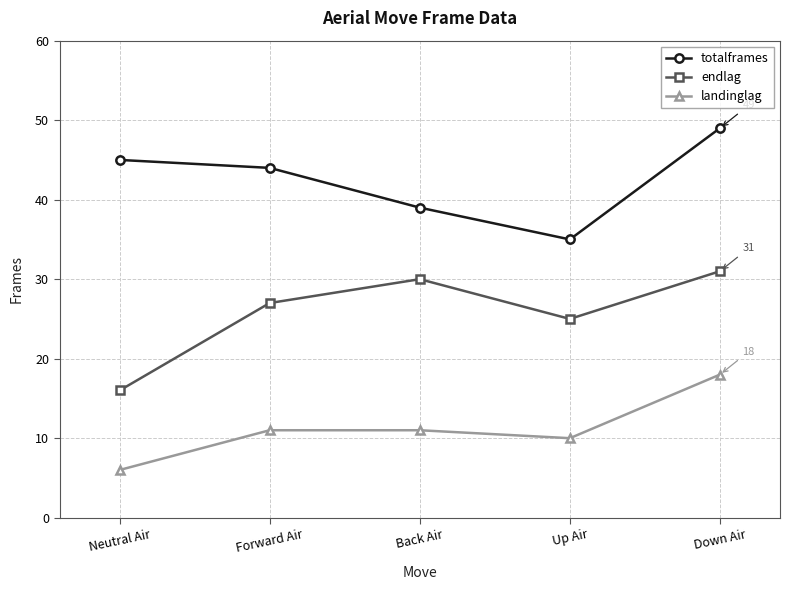

What position from the right is Neutral Air?

5